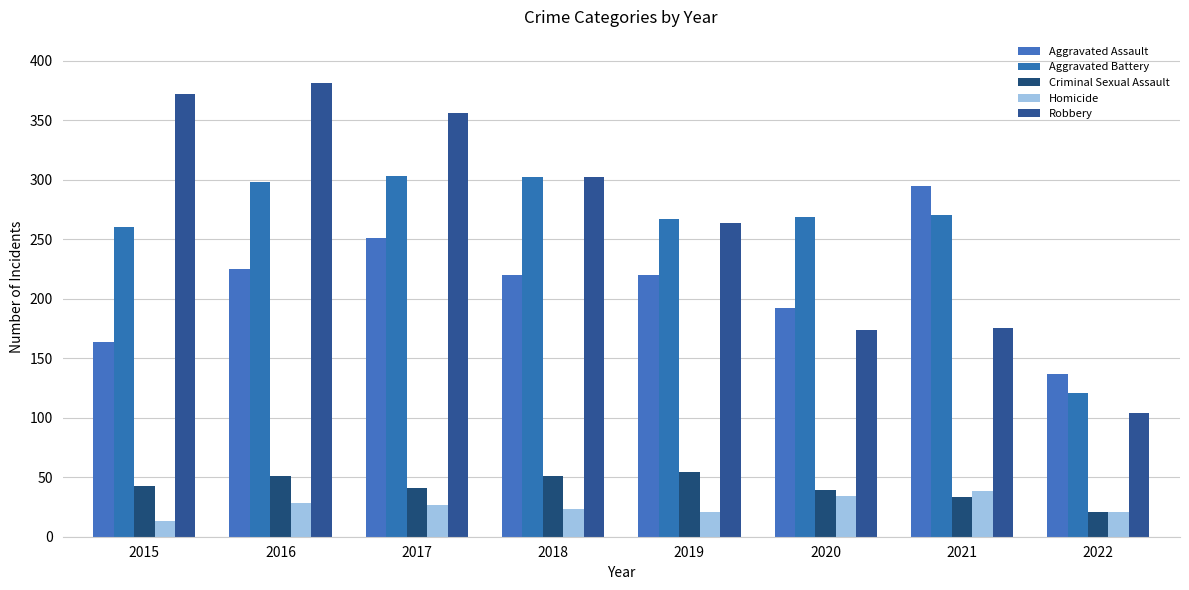

The value of Homicide at 2016 is 28. True or false?

True